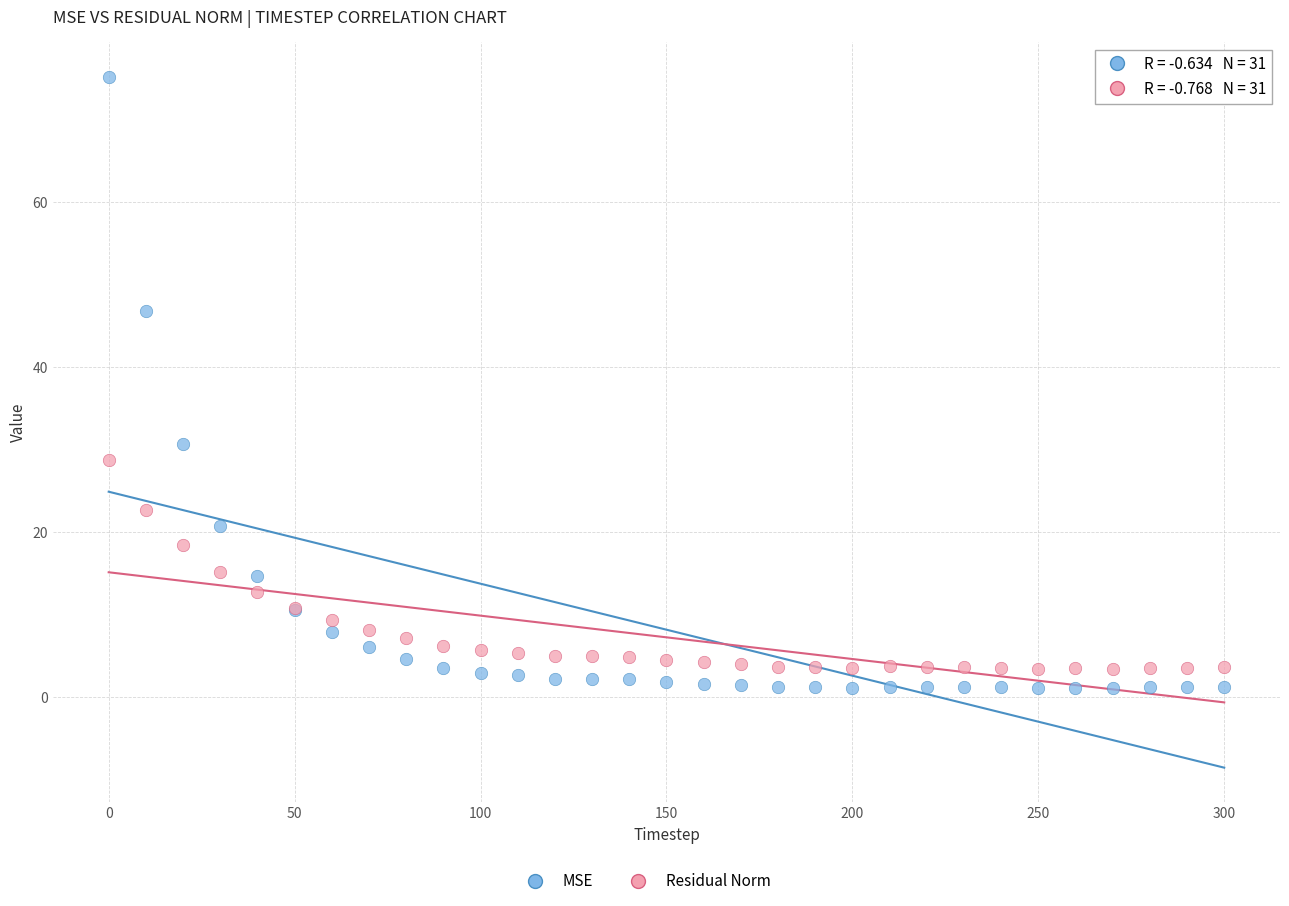

Which series has the largest Y range (max minus min)?

MSE